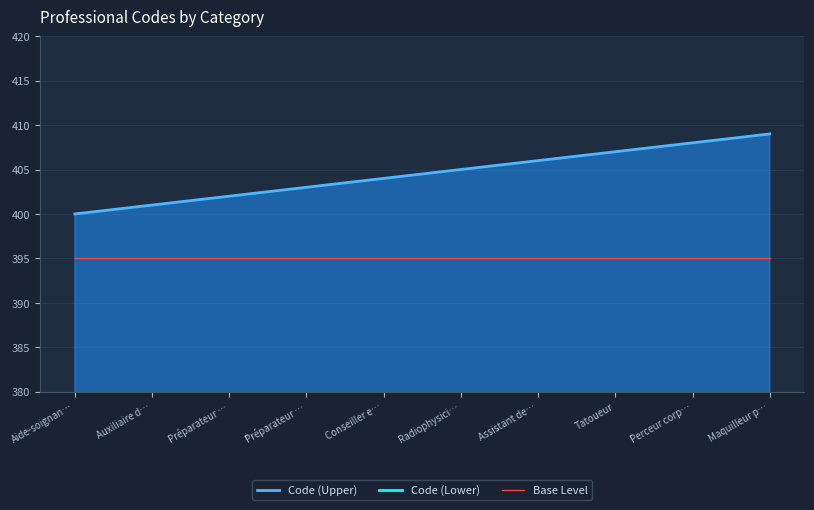

Rank the series by their average value, from lowest to highest.

Code (Lower), Base Level, Code (Upper)